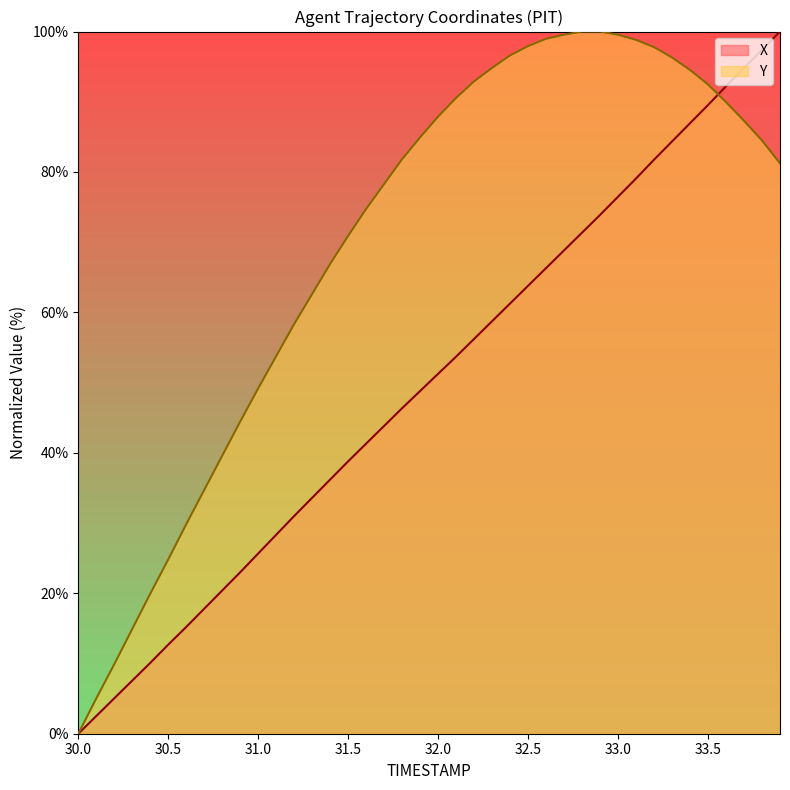

Count the number of data series in this chart.

2